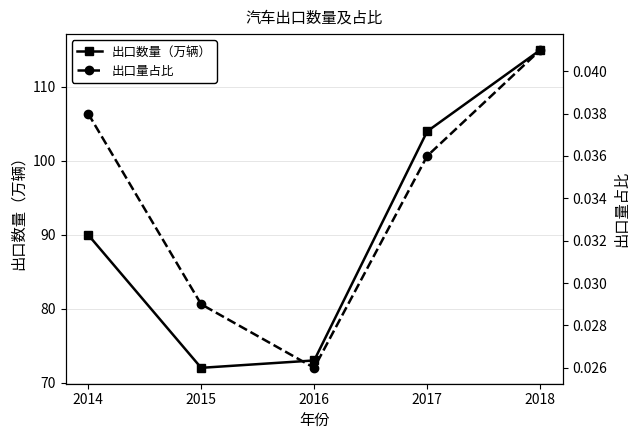

What is the sum of all 出口数量（万辆） values?

454